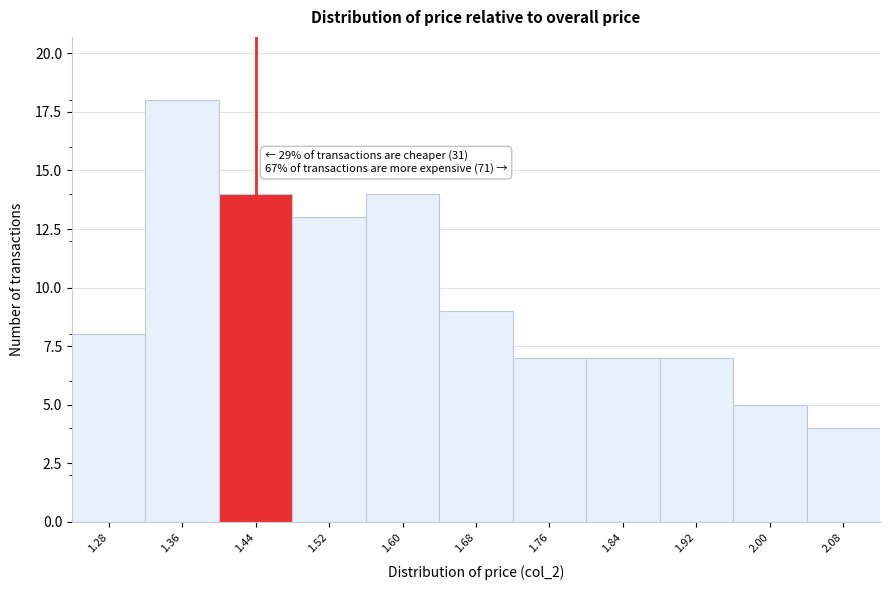

Reading left to right, list all the values displayed in this chart.

1.28=8	1.36=18	1.44=14	1.52=13	1.60=14	1.68=9	1.76=7	1.84=7	1.92=7	2.00=5	2.08=4